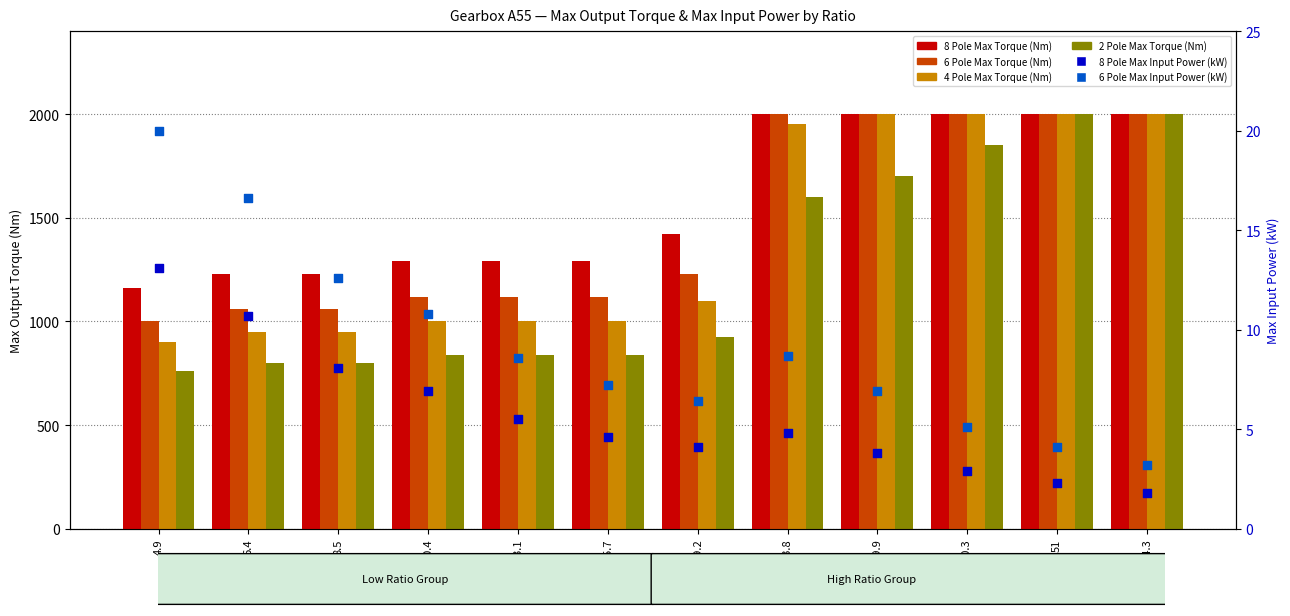

Which series reaches the maximum Y coordinate?

8 Pole Max Torque (Nm)